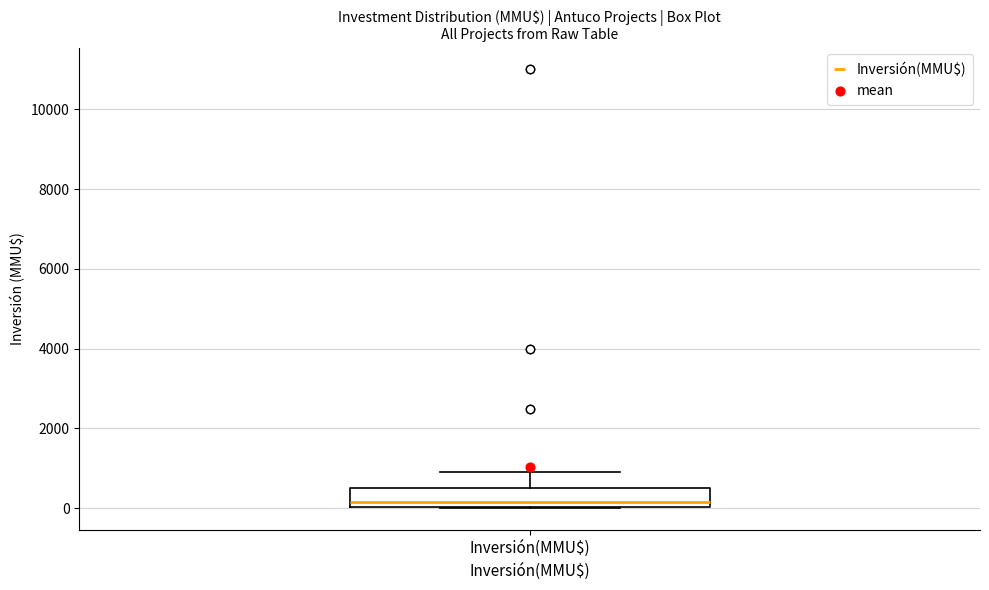

Read this box plot against the y-axis: the position of the median line, the range covered by the box, and the ends of both whiskers. The values are not printed on the chart, so give them approximately, as read against the axis.

median 200, box 0 to 600, whiskers 0 to 1000